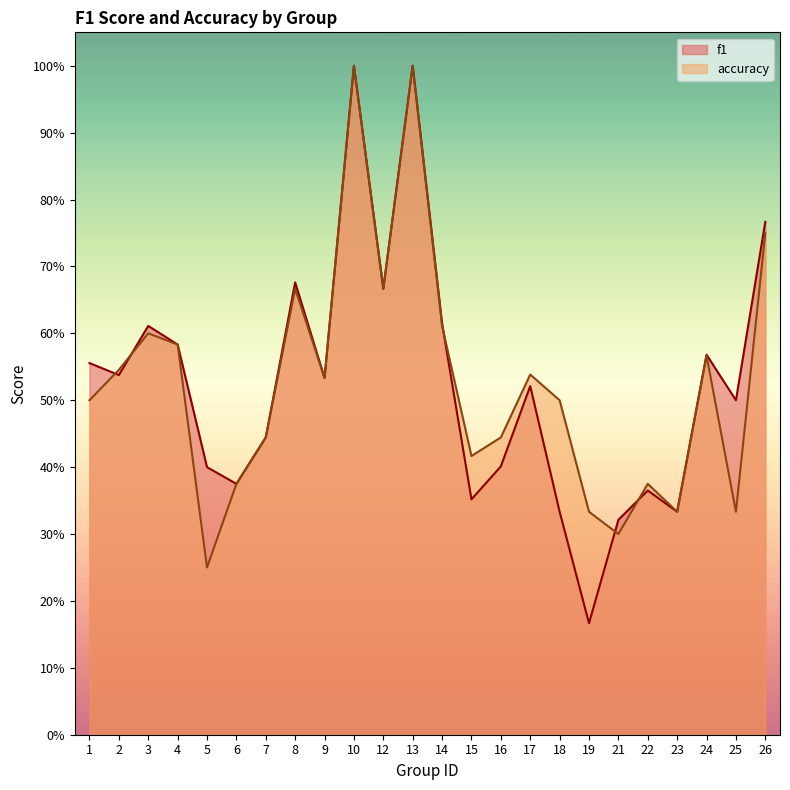

Reading right to left, extract all data points from this chart.

f1: 26=0.8	25=0.5	24=0.6	23=0.3	22=0.4	21=0.3	19=0.2	18=0.3	17=0.5	16=0.4	15=0.4	14=0.6	13=1.0	12=0.7	10=1.0	9=0.5	8=0.7	7=0.4	6=0.4	5=0.4	4=0.6	3=0.6	2=0.5	1=0.6
accuracy: 26=0.8	25=0.3	24=0.6	23=0.3	22=0.4	21=0.3	19=0.3	18=0.5	17=0.5	16=0.4	15=0.4	14=0.6	13=1.0	12=0.7	10=1.0	9=0.5	8=0.7	7=0.4	6=0.4	5=0.2	4=0.6	3=0.6	2=0.5	1=0.5